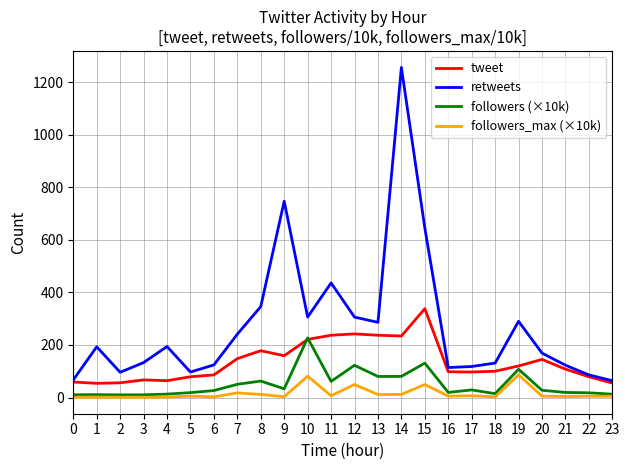

At which label is retweets closest to 660?

15